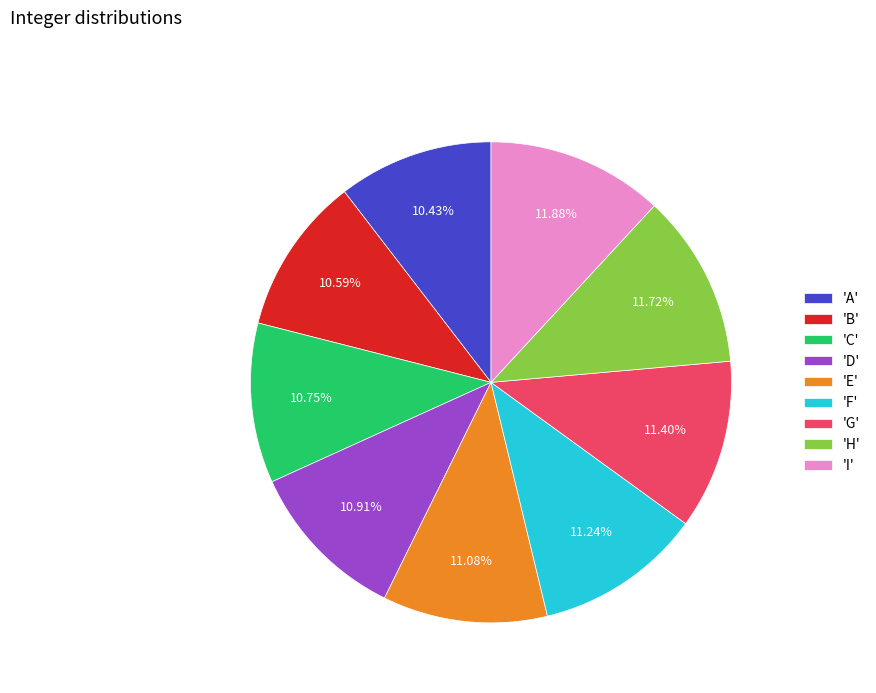

Which has a higher value, 'H' or 'B'?

'H'